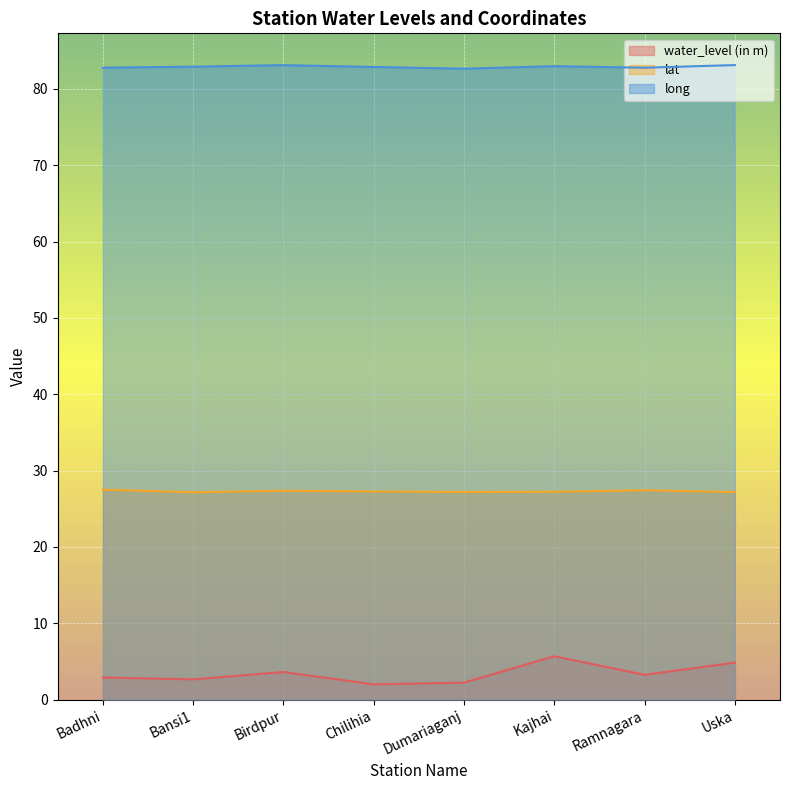

At which category does lat reach its first local peak?

Birdpur